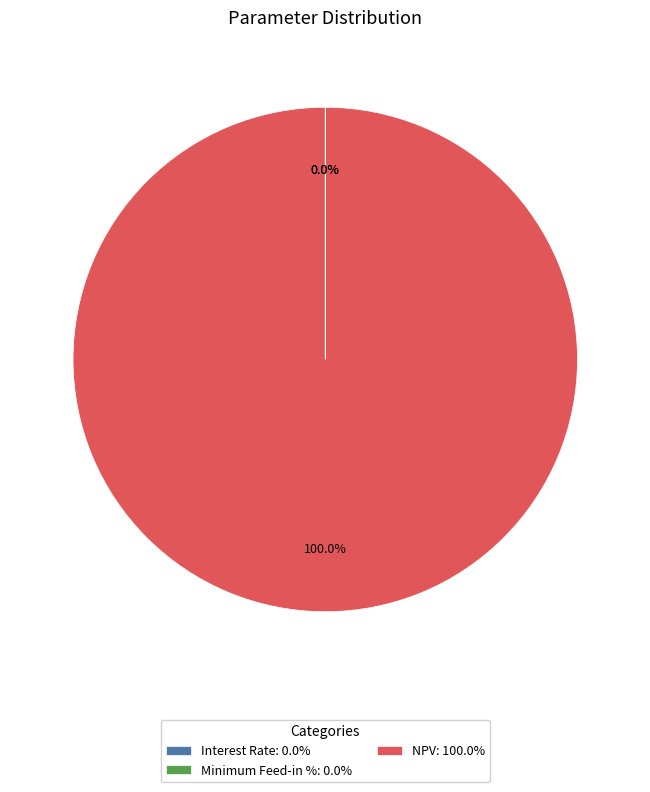

Is NPV: 100.0% the majority of the pie?

Yes